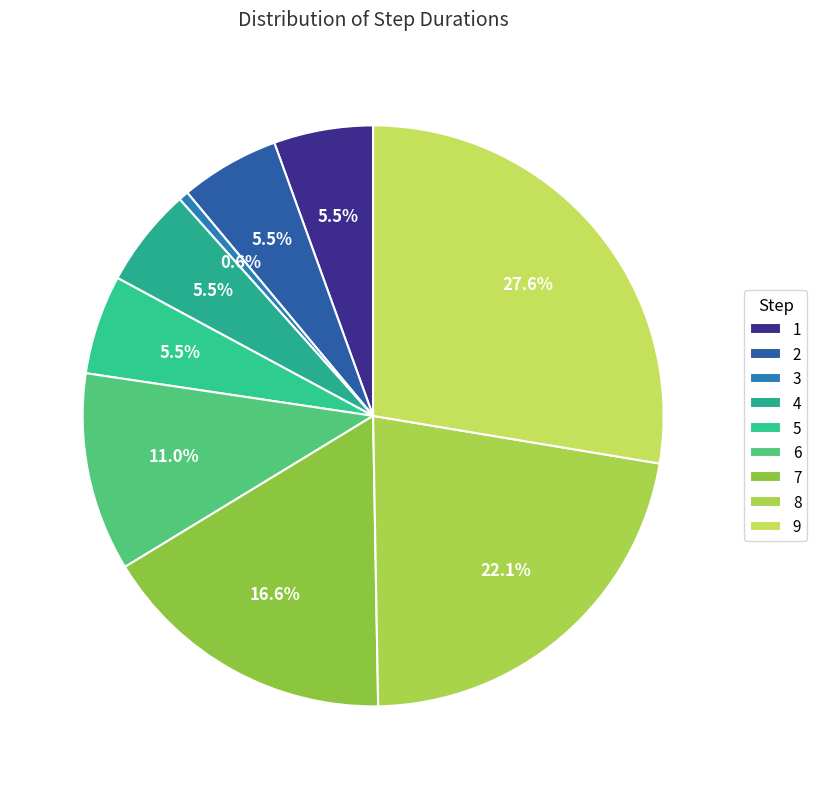

How many segments does this pie chart have?

9